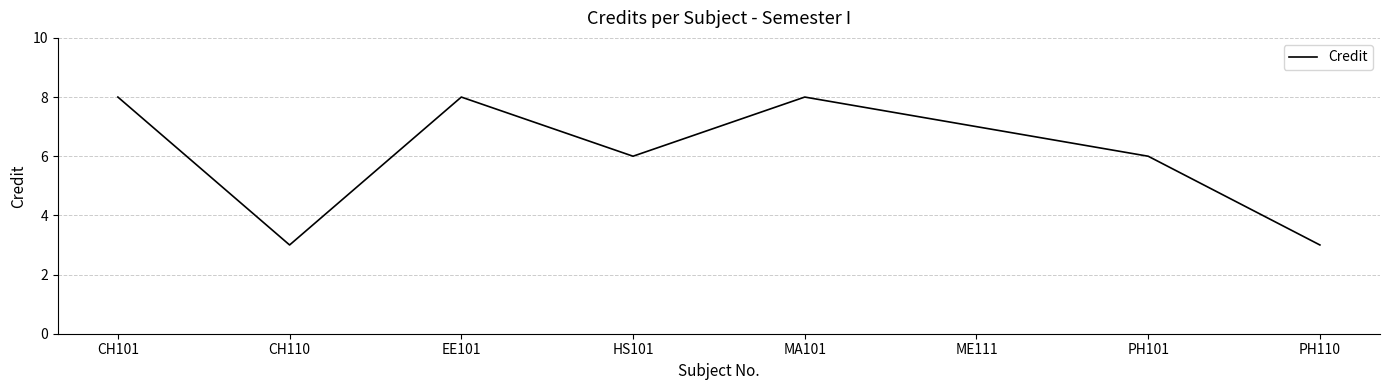

What is the minimum value shown in the chart?

3